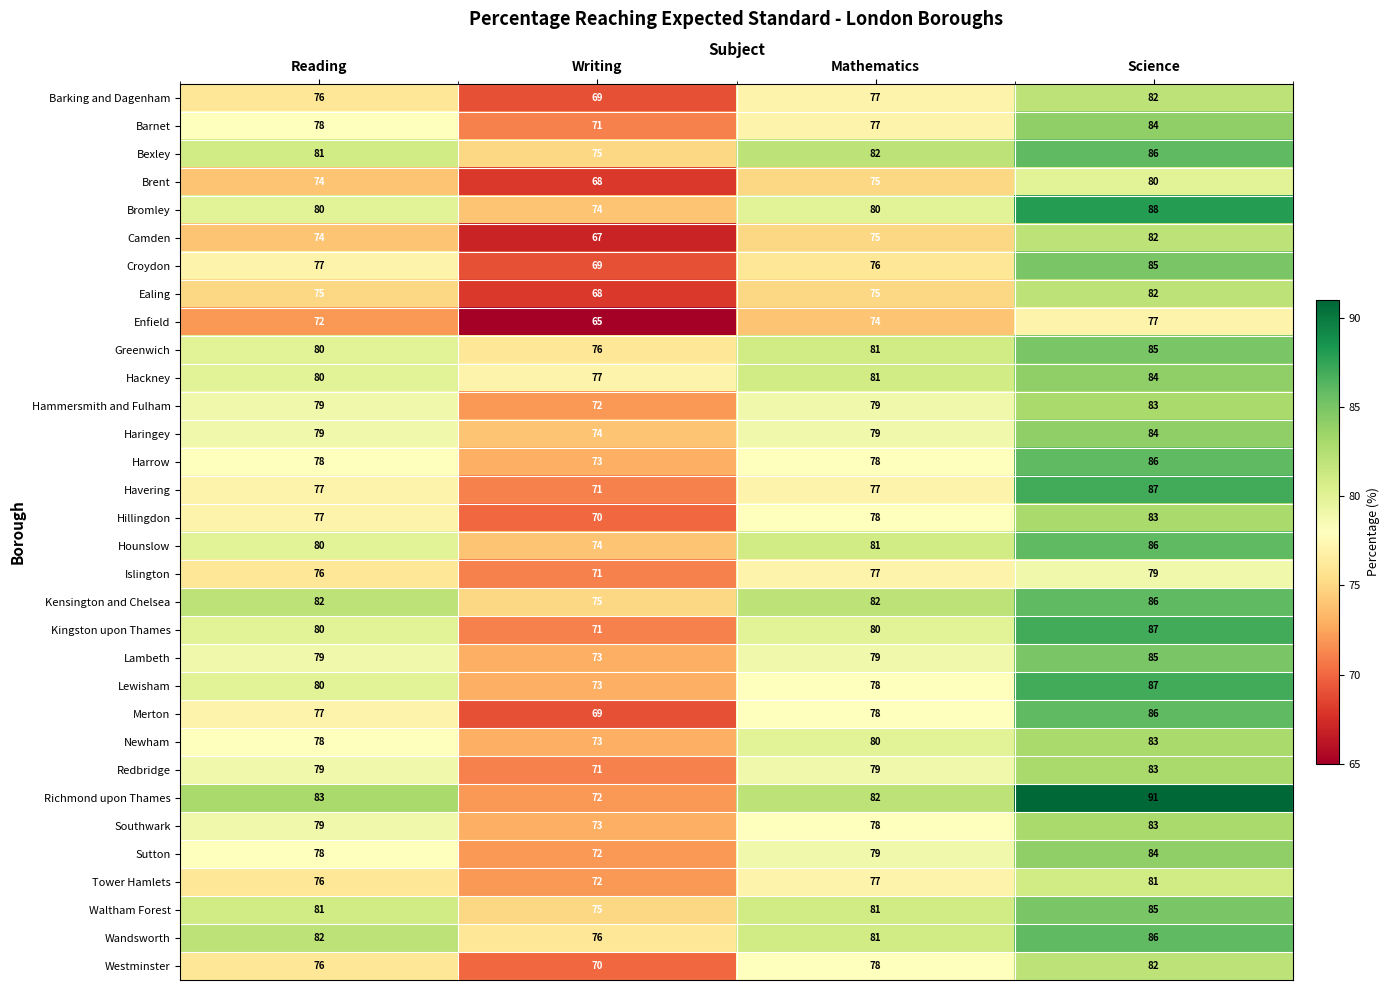

Between Writing and Science, which series saw the biggest shift?

Richmond upon Thames